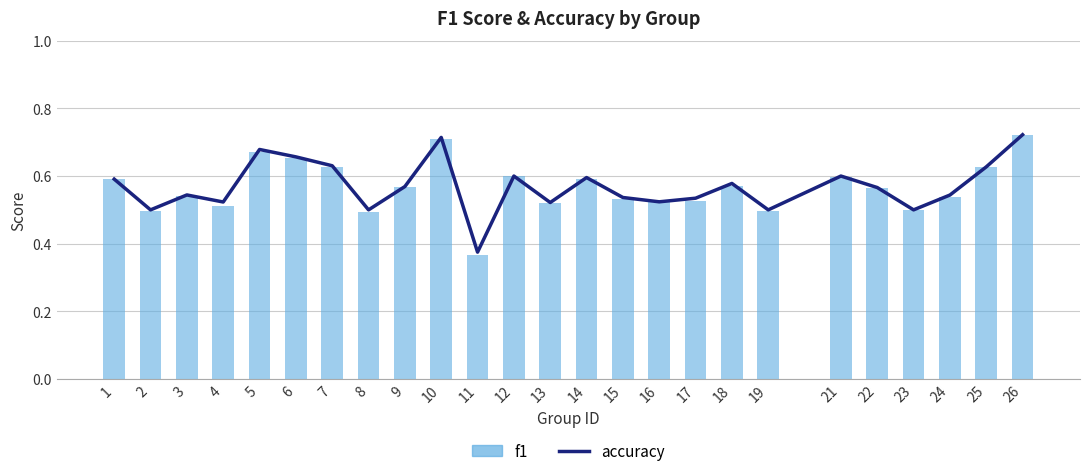

At how many categories does at least one series exceed 0?

25